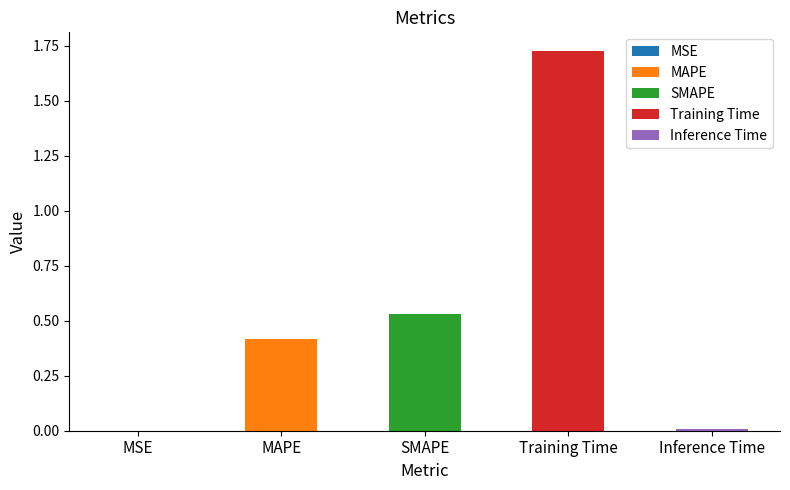

Rank the categories by value from highest to lowest.

Training Time, SMAPE, MAPE, Inference Time, MSE